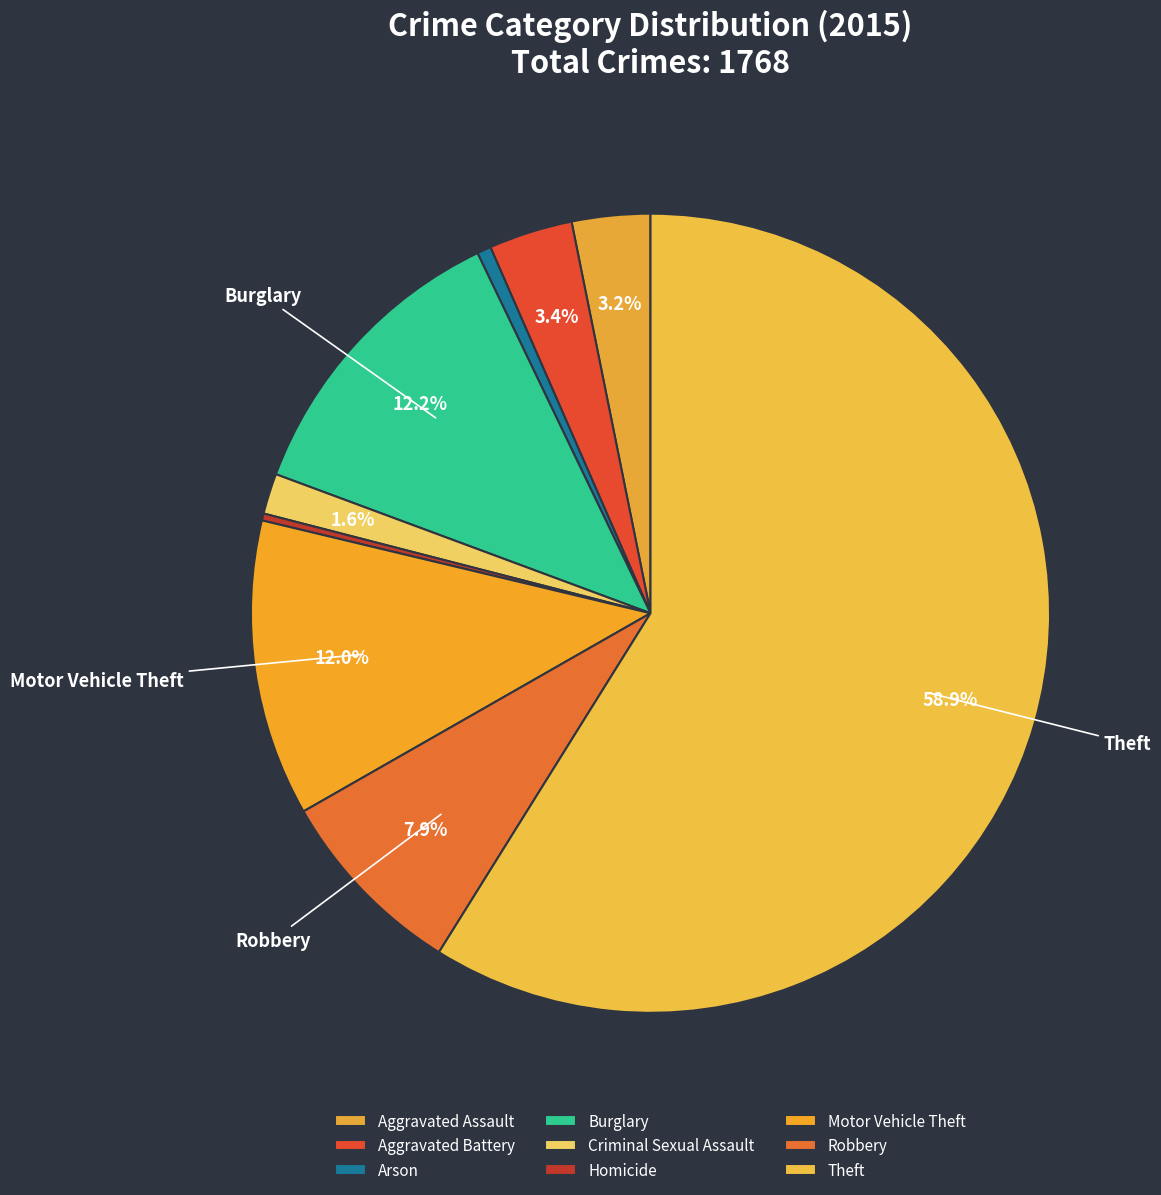

Count the number of slices in the pie.

9